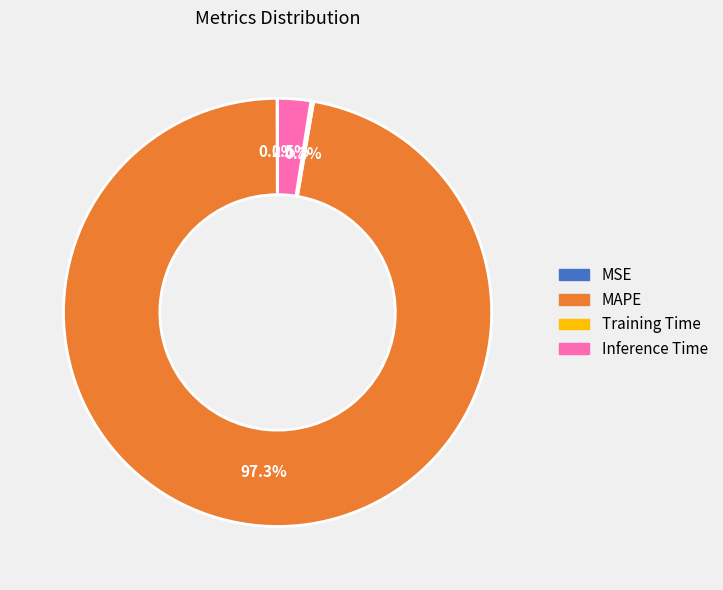

Does any single category account for the majority?

Yes